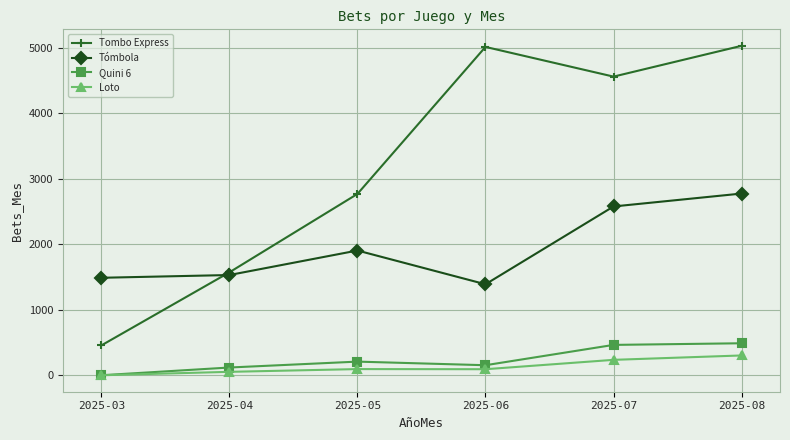

At which label is Tómbola closest to 2080?

2025-05